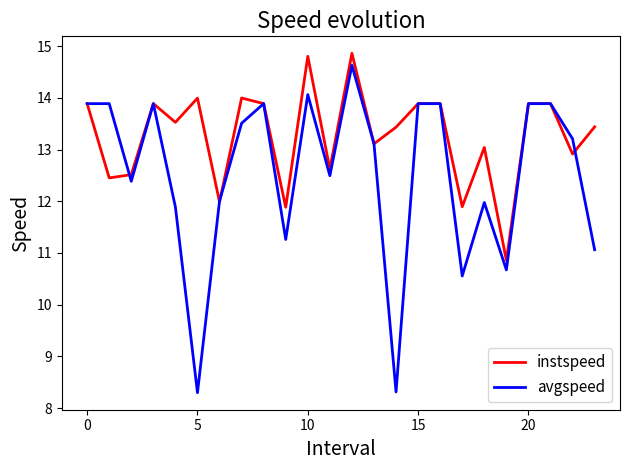

Which series has the largest range (max minus min)?

avgspeed